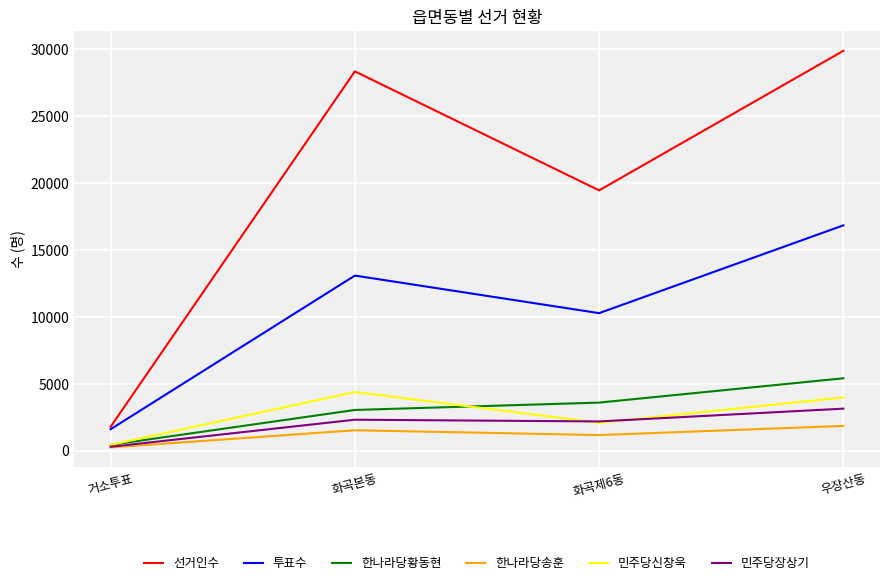

At which category does 투표수 reach its first local peak?

화곡본동